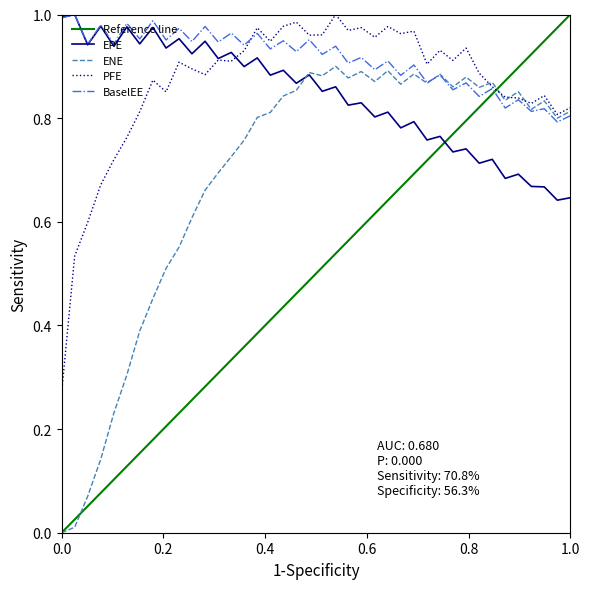

List the series in order of their peak value, lowest first.

ENE, EPE, PFE, BaselEE